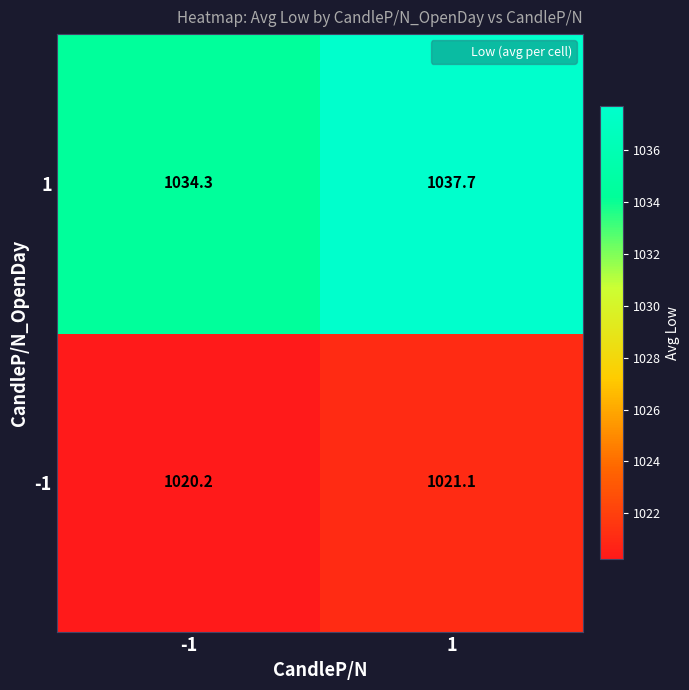

Reading right to left, what are all the values shown in this chart?

1: 1=1037.7	-1=1034.3
-1: 1=1021.1	-1=1020.2